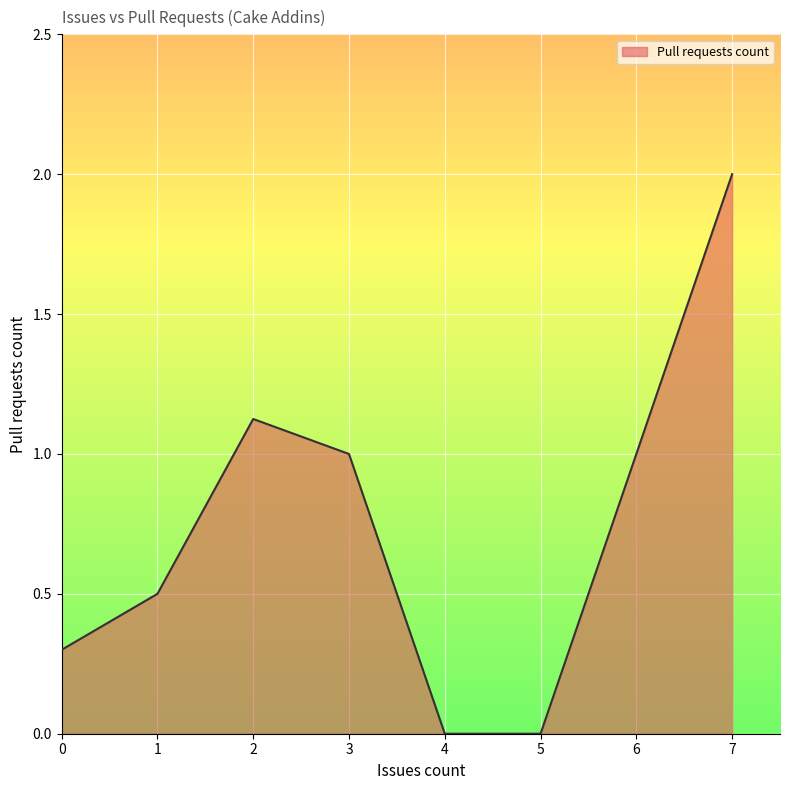

The value at 0 is 0.1. True or false?

False